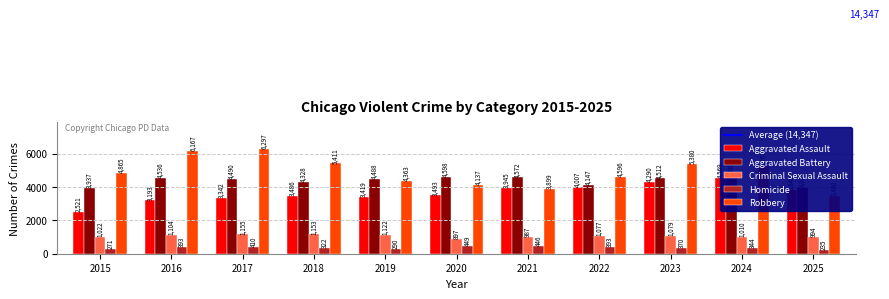

True or false: Aggravated Assault has a value of 1035 at 2022.

False